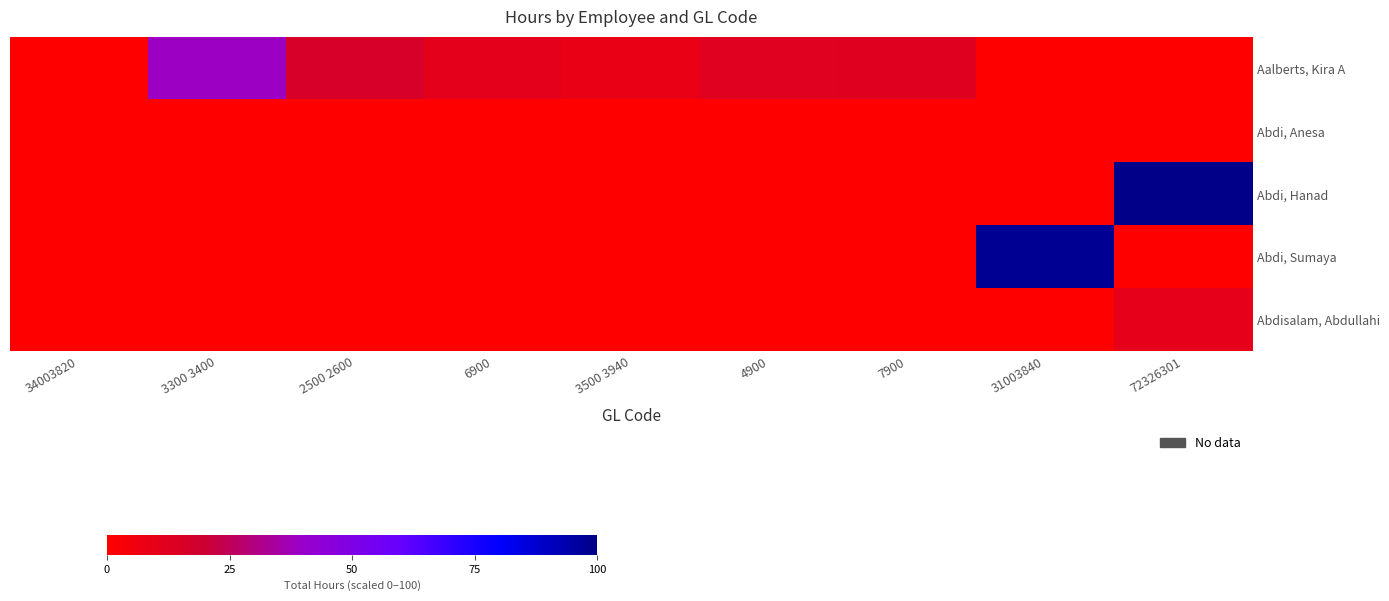

Reading left to right, extract all data points from this chart.

Aalberts, Kira A: 34003820=0.0	3300 3400=38.8	2500 2600=16.0	6900=10.6	3500 3940=8.6	4900=12.3	7900=12.7	31003840=0.0	72326301=0.0
Abdi, Anesa: 34003820=0.0	3300 3400=0.0	2500 2600=0.0	6900=0.0	3500 3940=0.0	4900=0.0	7900=0.0	31003840=0.0	72326301=0.0
Abdi, Hanad: 34003820=0.0	3300 3400=0.0	2500 2600=0.0	6900=0.0	3500 3940=0.0	4900=0.0	7900=0.0	31003840=0.0	72326301=100.0
Abdi, Sumaya: 34003820=0.0	3300 3400=0.0	2500 2600=0.0	6900=0.0	3500 3940=0.0	4900=0.0	7900=0.0	31003840=97.7	72326301=0.0
Abdisalam, Abdullahi: 34003820=0.0	3300 3400=0.0	2500 2600=0.0	6900=0.0	3500 3940=0.0	4900=0.0	7900=0.0	31003840=0.0	72326301=9.9